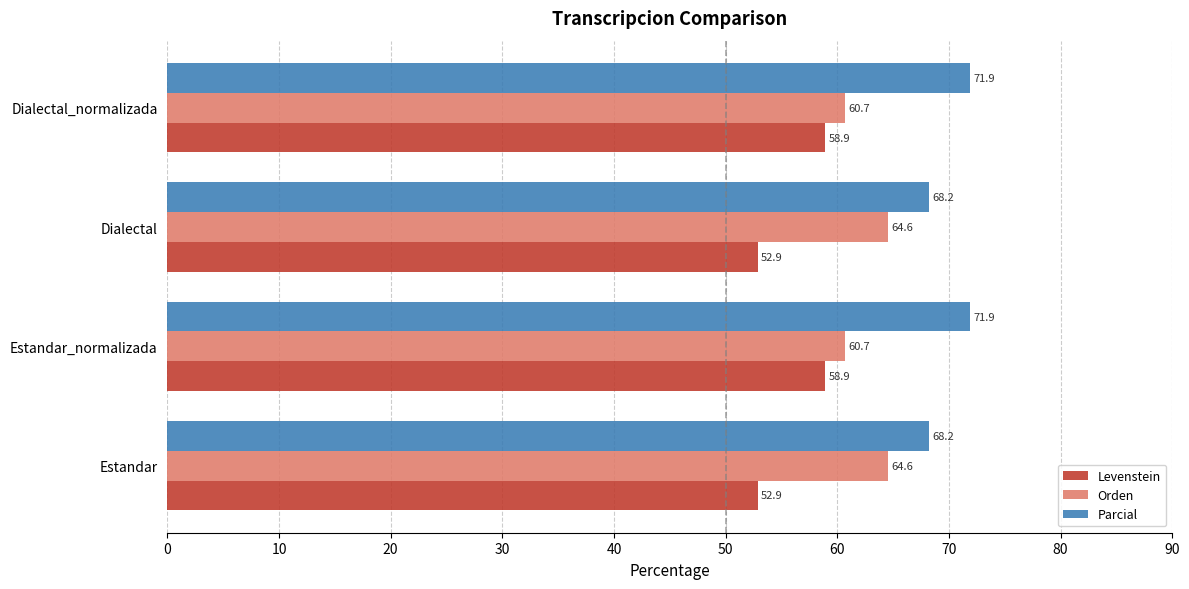

The Parcial series shows 24.4 at Dialectal_normalizada. True or false?

False